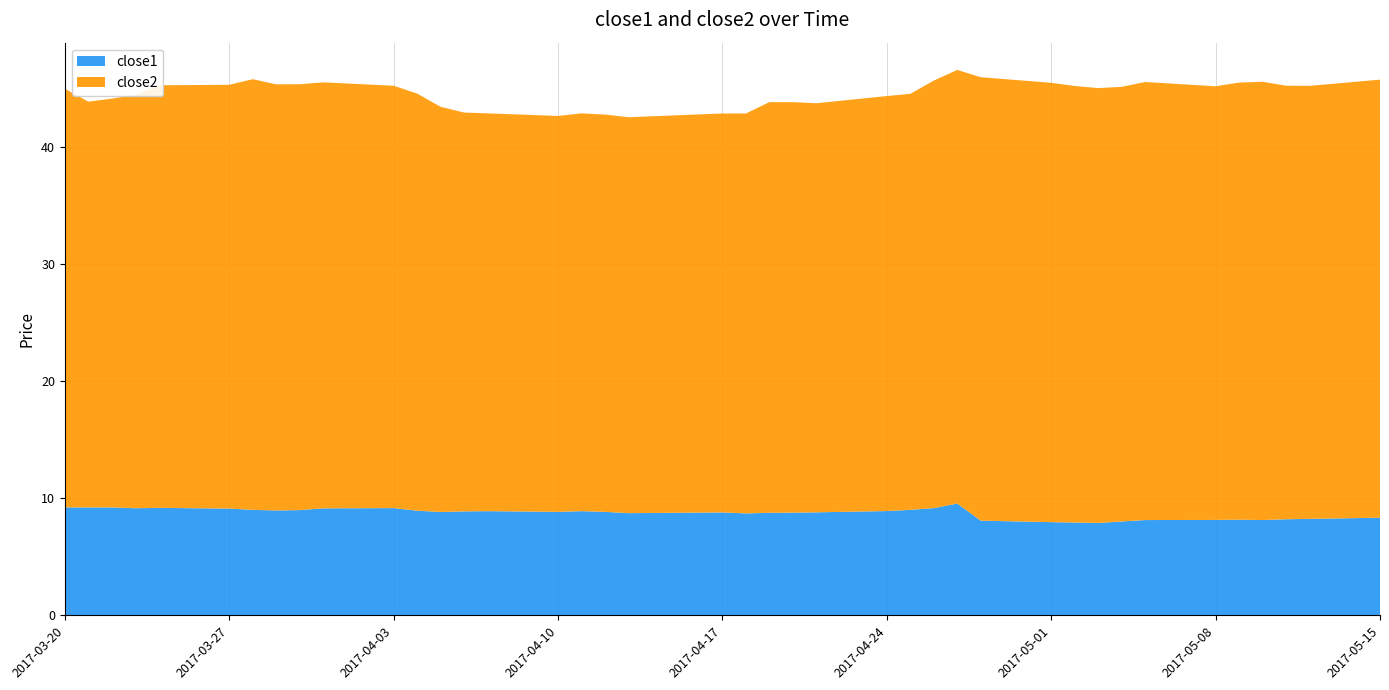

Reading left to right, list all the values displayed in this chart.

close1: 0=9.2	1=9.2	2=9.2	3=9.2	4=9.2	5=9.1	6=9.0	7=9.0	8=9.0	9=9.1	10=9.2	11=8.9	12=8.8	13=8.9	14=8.9	15=8.8	16=8.9	17=8.8	18=8.7	19=8.8	20=8.7	21=8.8	22=8.8	23=8.8	24=8.9	25=9.0	26=9.2	27=9.6	28=8.1	29=8.0	30=7.9	31=7.9	32=8.0	33=8.1	34=8.2	35=8.2	36=8.1	37=8.2	38=8.2	39=8.3
close2: 0=35.8	1=34.7	2=34.9	3=35.3	4=36.1	5=36.2	6=36.8	7=36.4	8=36.4	9=36.4	10=36.1	11=35.6	12=34.6	13=34.1	14=34.0	15=33.8	16=34.0	17=33.9	18=33.8	19=34.1	20=34.2	21=35.1	22=35.1	23=35.0	24=35.5	25=35.5	26=36.5	27=37.0	28=37.9	29=37.5	30=37.3	31=37.2	32=37.1	33=37.4	34=37.0	35=37.3	36=37.4	37=37.0	38=37.0	39=37.4